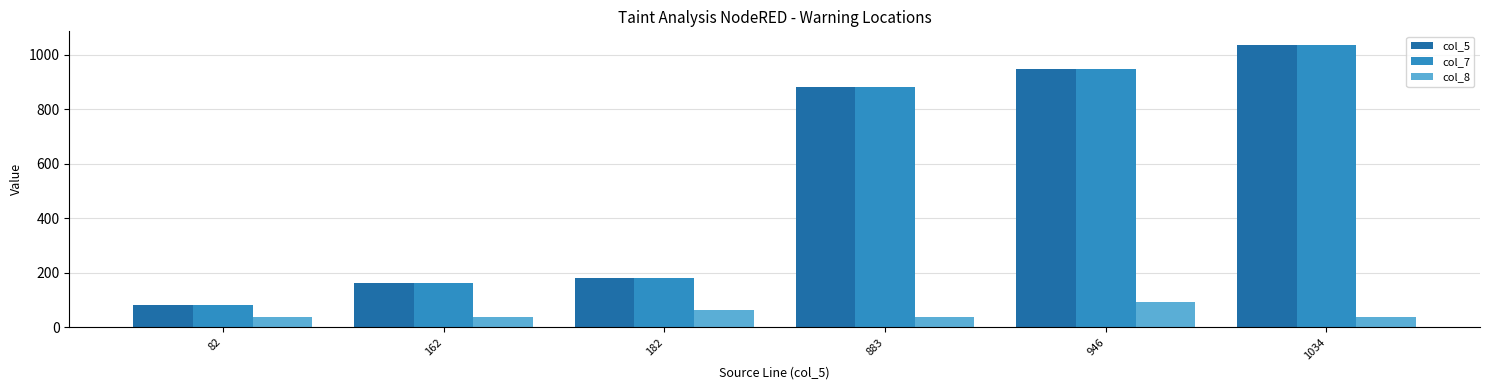

How many values in the col_5 series are below 883?

3